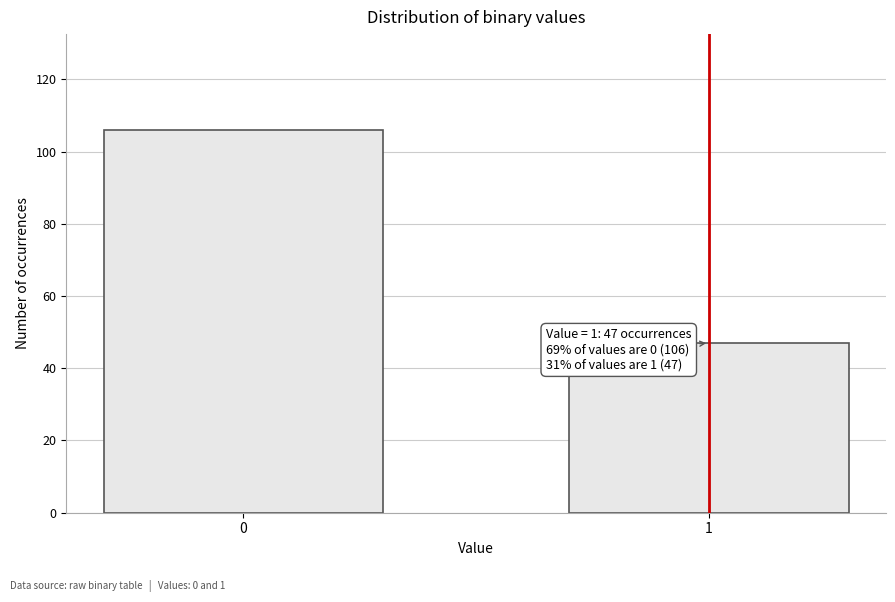

Reading left to right, transcribe all the data shown in this chart.

106	47